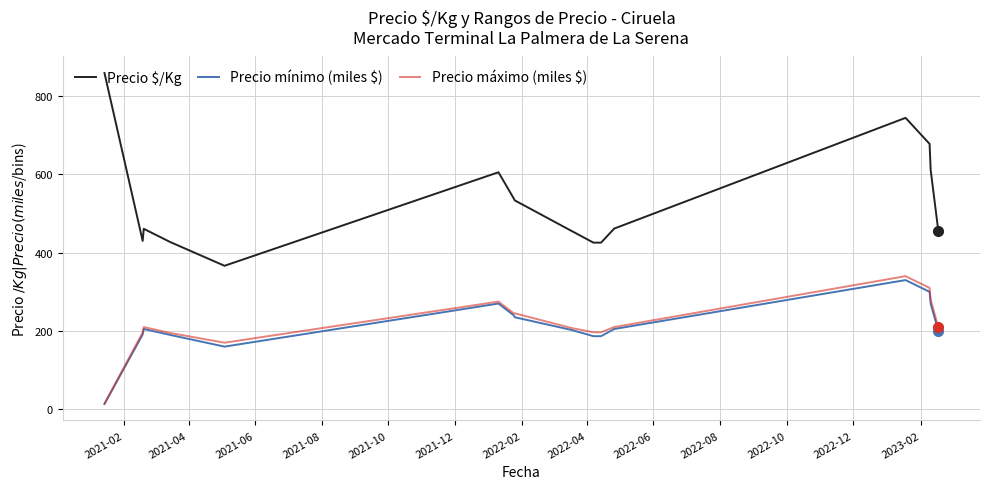

Which series has the largest total across all categories?

Precio $/Kg